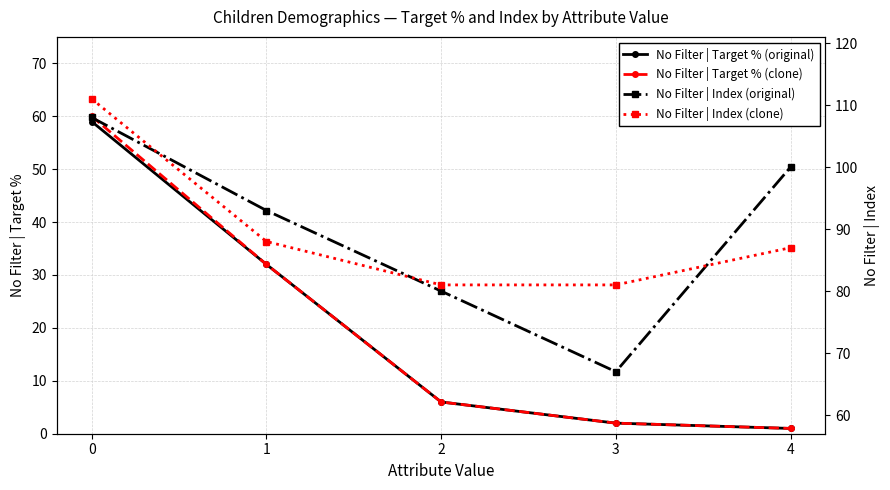

True or false: No Filter | Index (clone) has a value of 81 at 2.

True